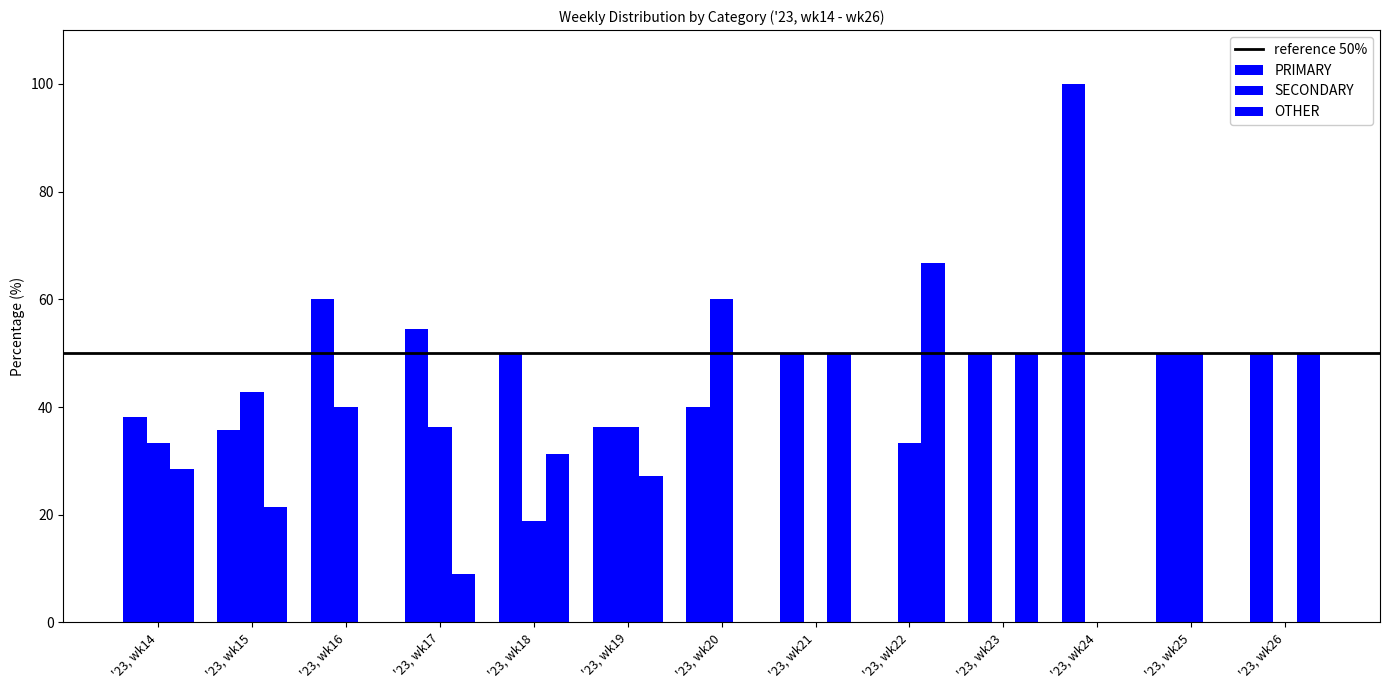

Which series changed the most between '23, wk23 and '23, wk25?

SECONDARY